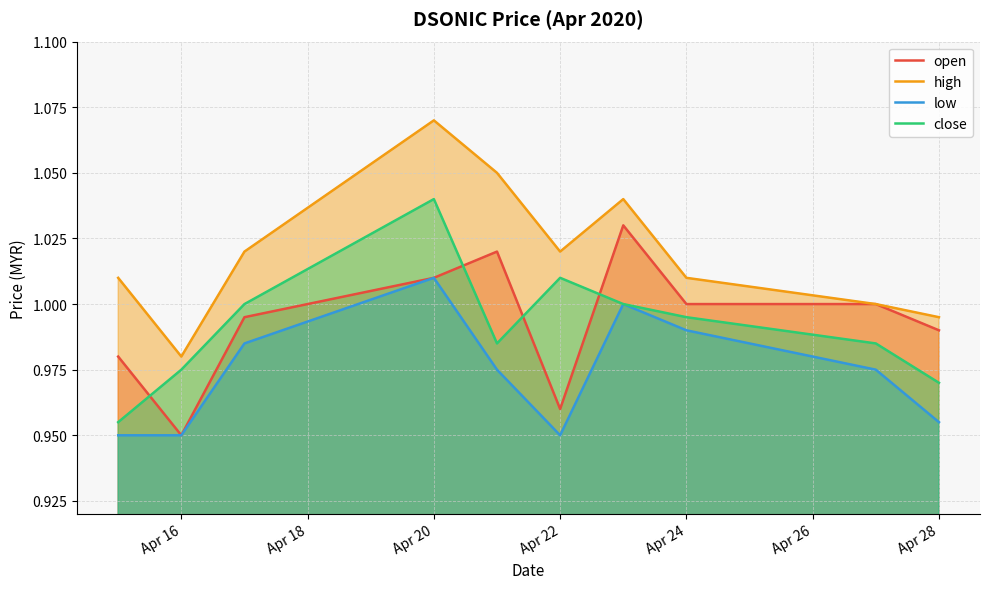

Which series has the widest spread of values?

high